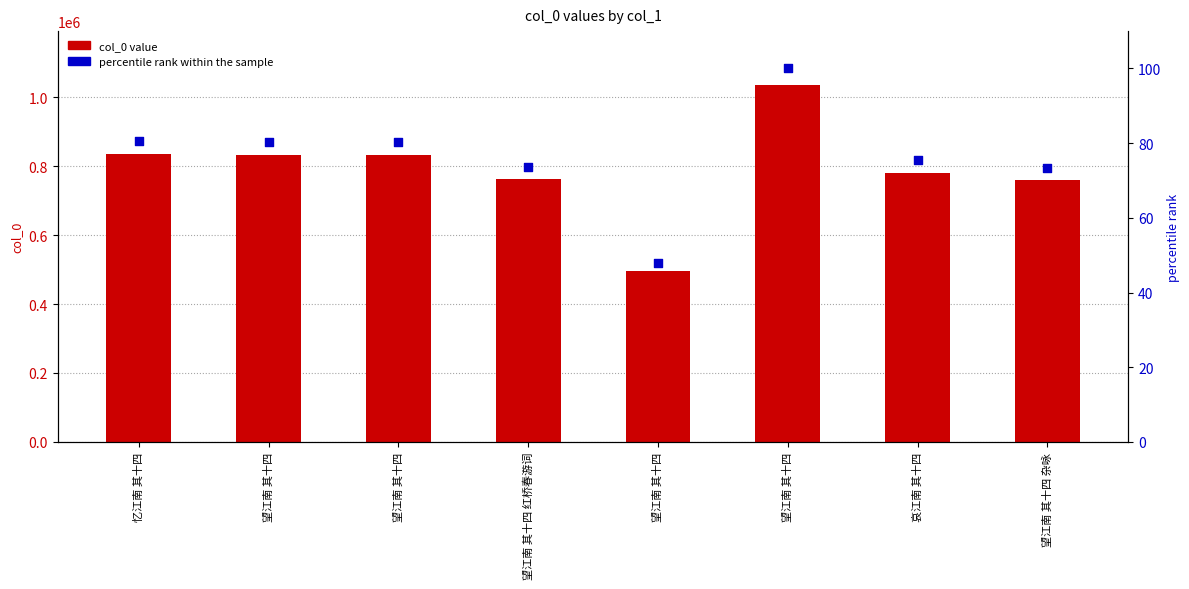

Which series reaches the maximum Y coordinate?

col_0 value